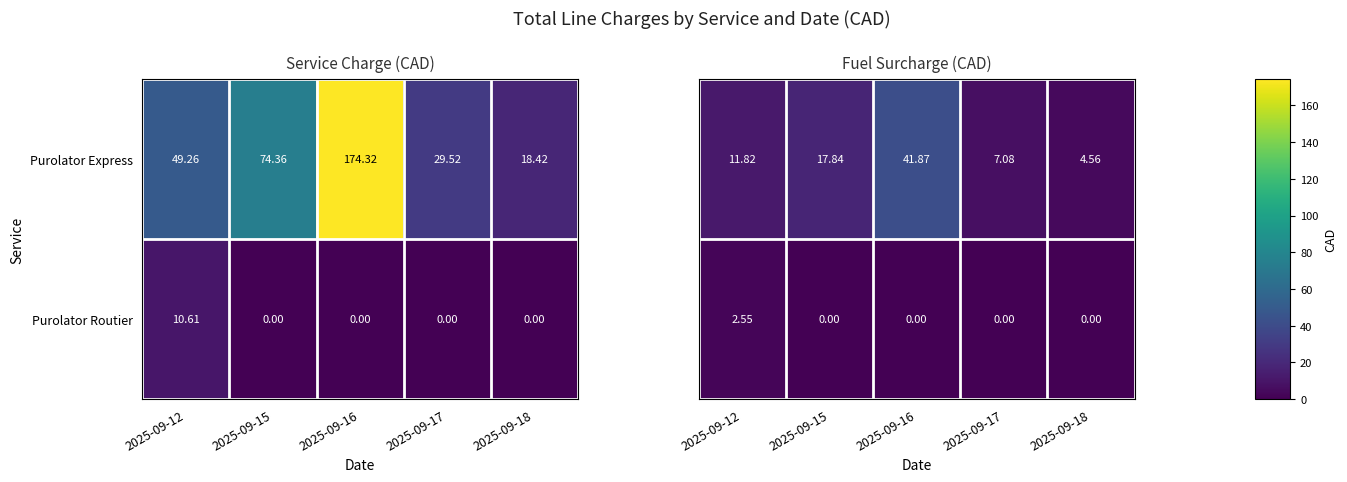

How many Purolator Routier values are between 0 and 1?

4